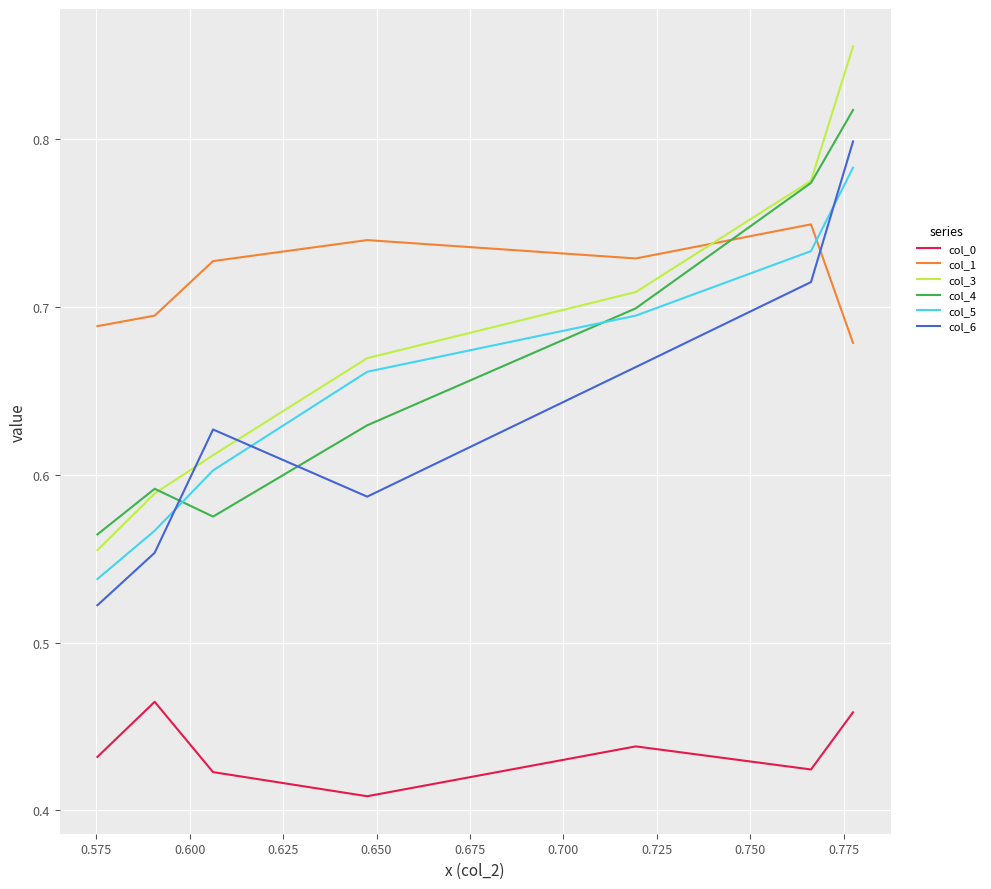

What is the lowest value of the col_5 series?

0.5